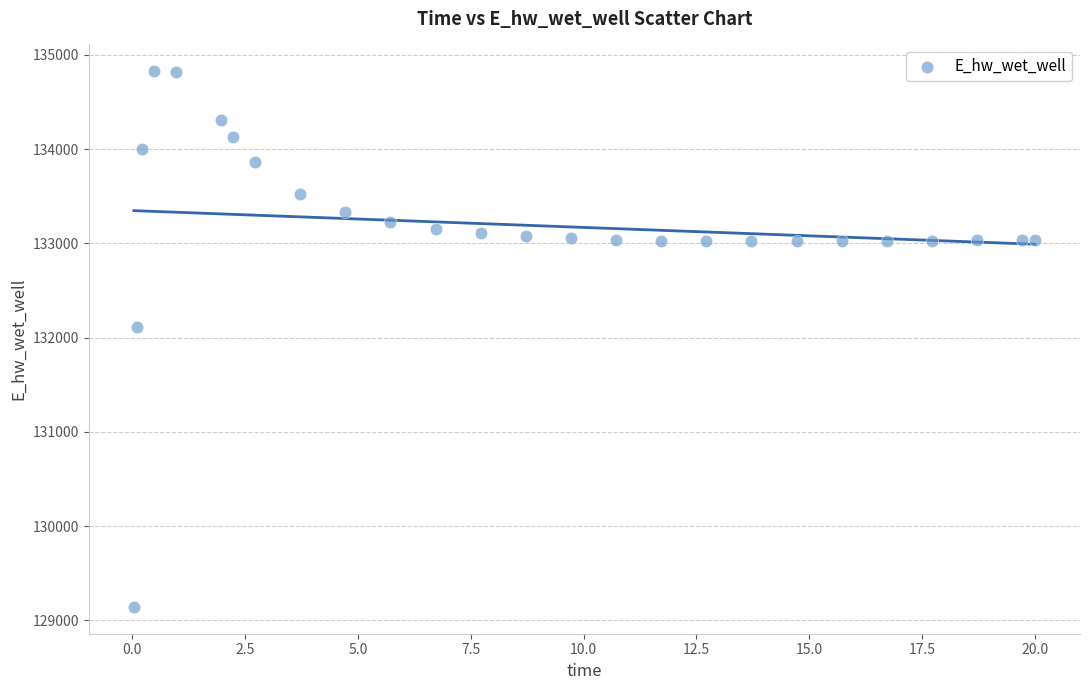

What Y value in the scatter plot is closest to 131984?

132108.4